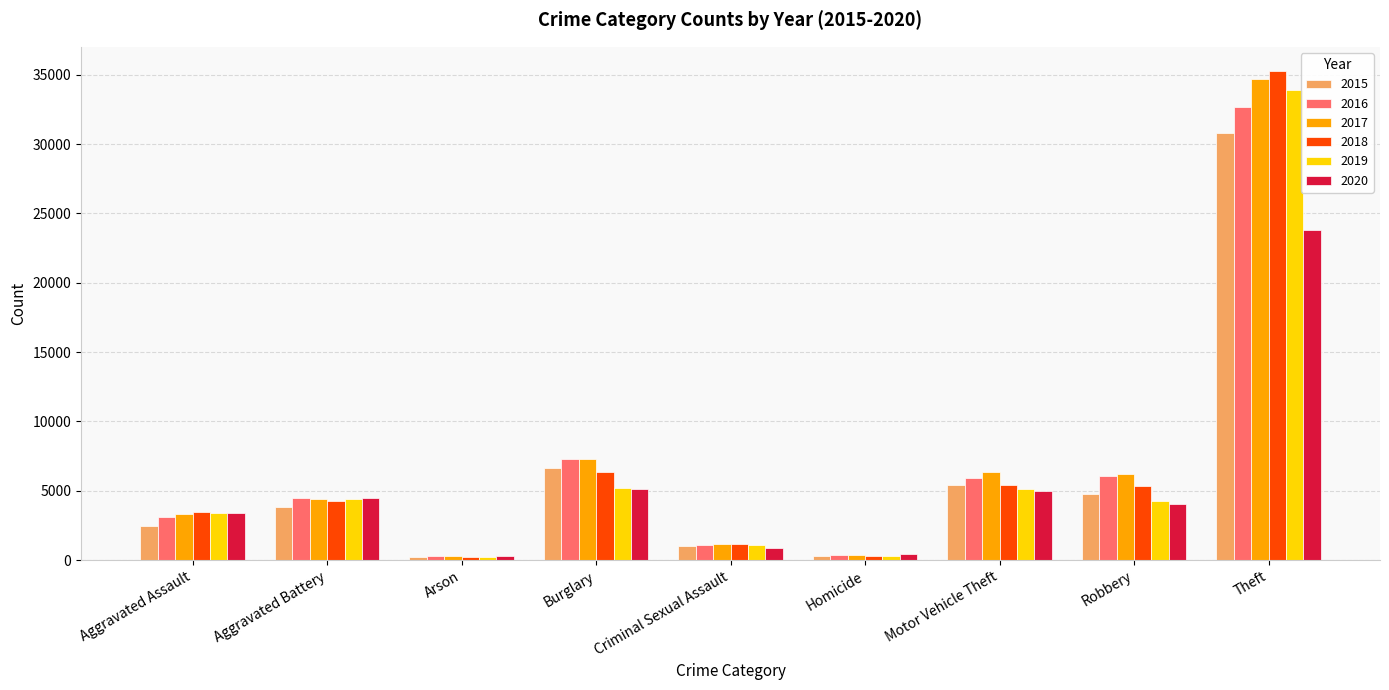

Which series has the widest spread of values?

2018